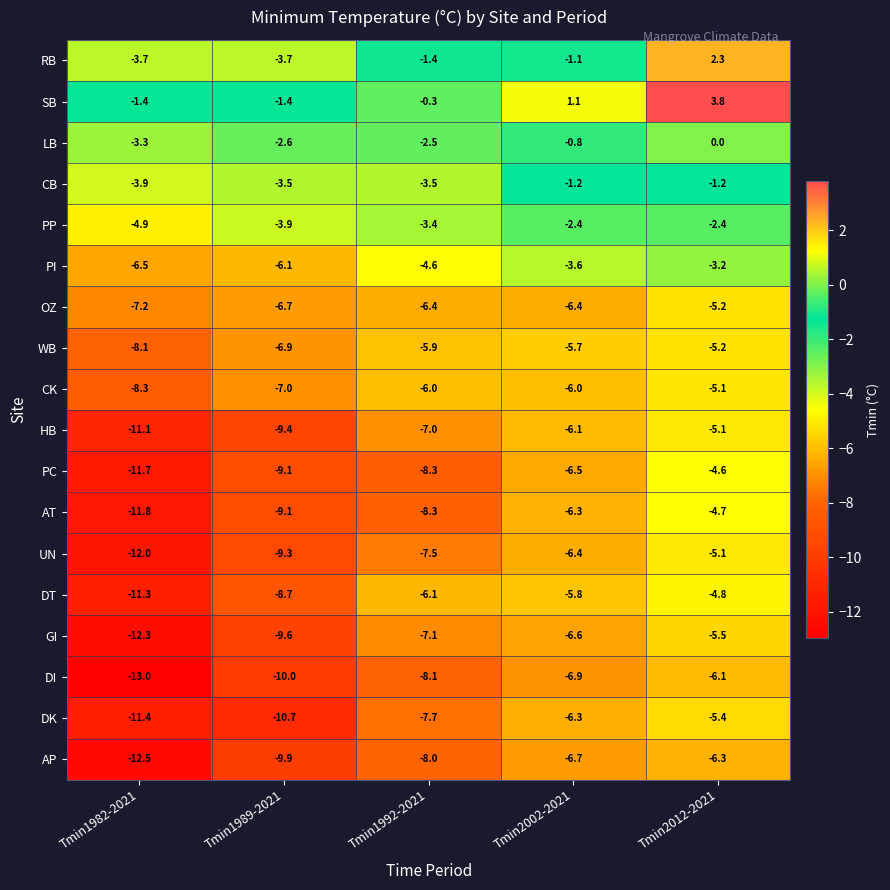

How many values in the SB series are below 0?

3